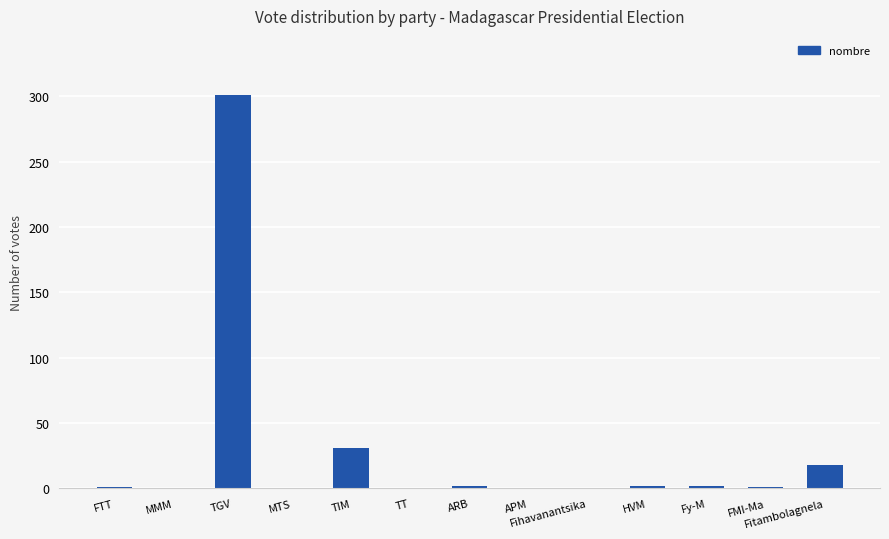

What is the sum of all values?

358